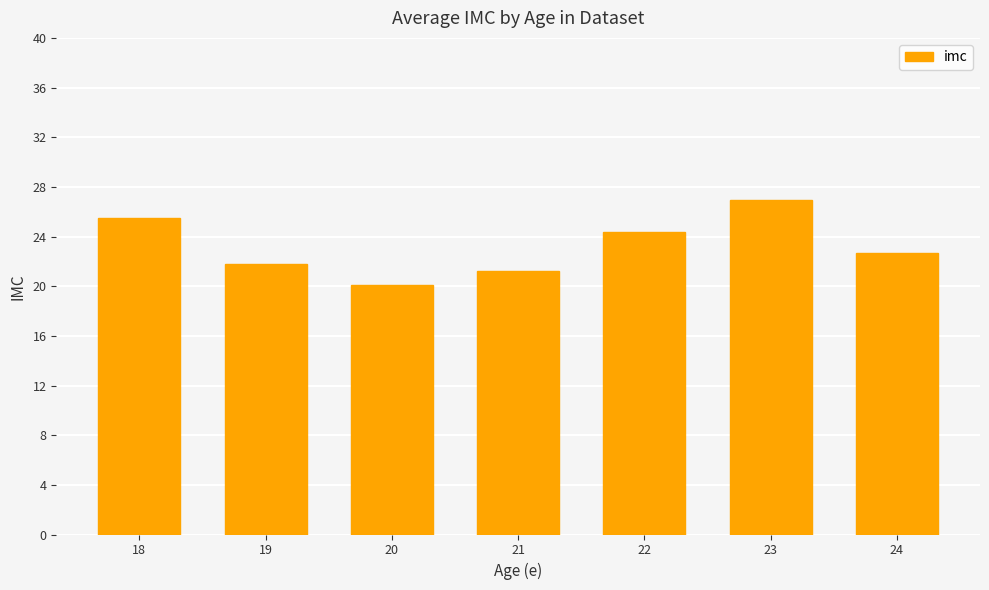

What is the change in value from 21 to 23?

+5.8